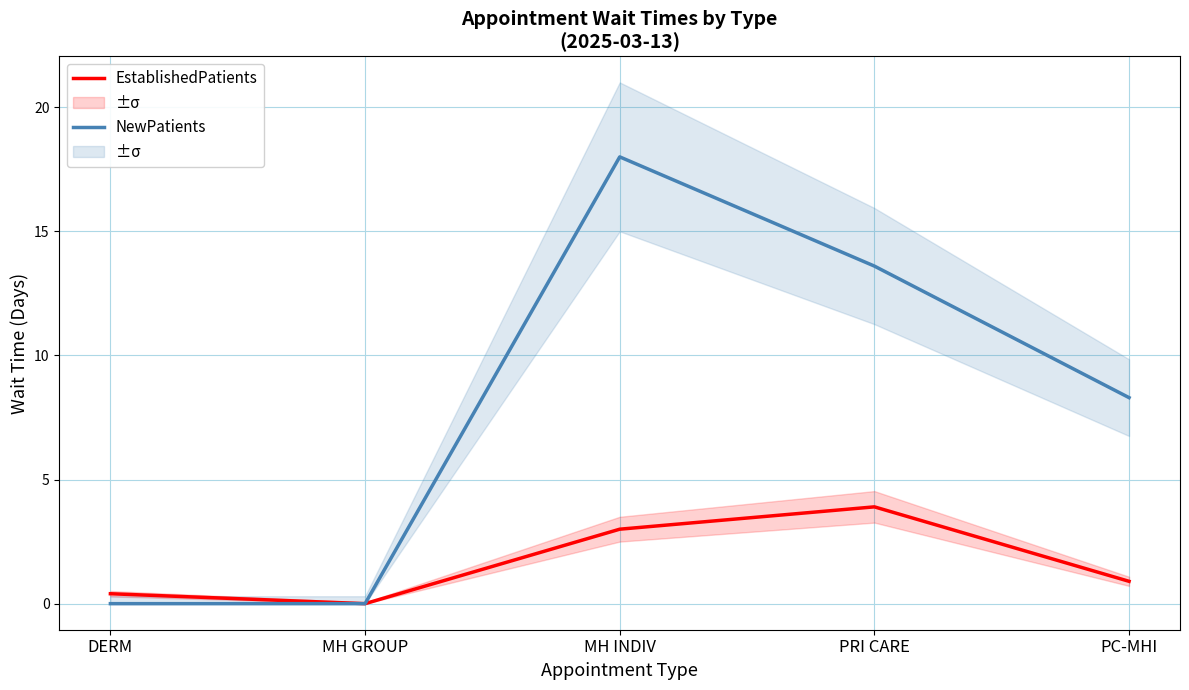

What is the value of the NewPatients point at the 4th from the left?

13.6